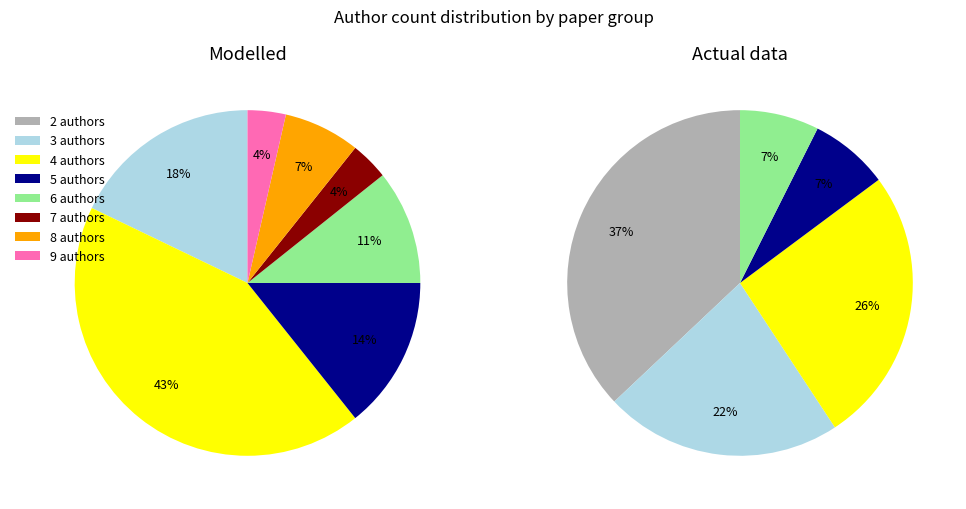

What percentage is NOT represented by 6?

93.4%